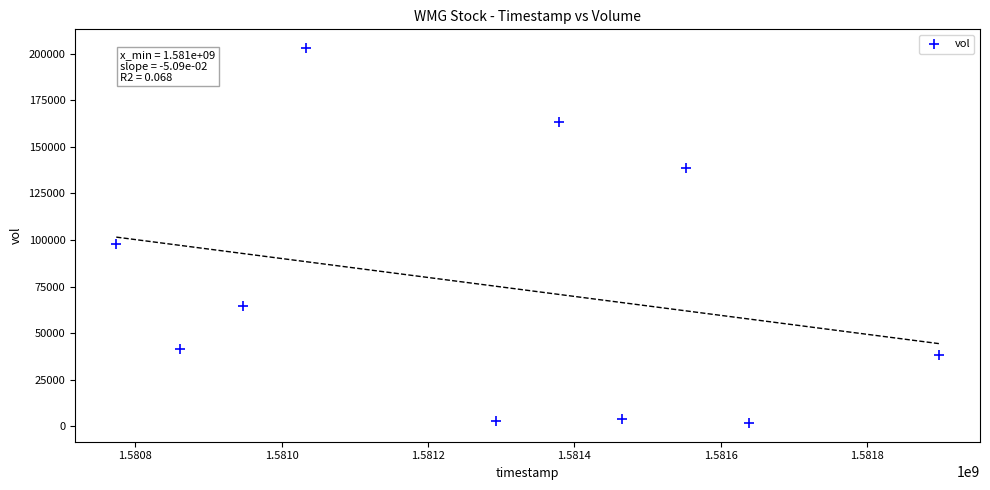

What Y value in the scatter plot is closest to 102400?

98000